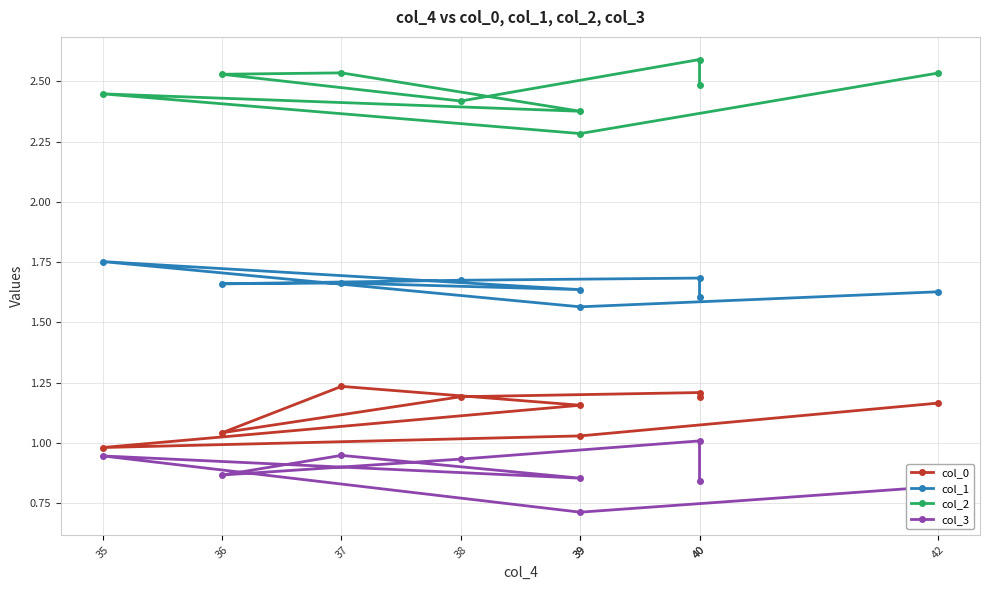

The col_1 series shows 2.7 at 40. True or false?

False